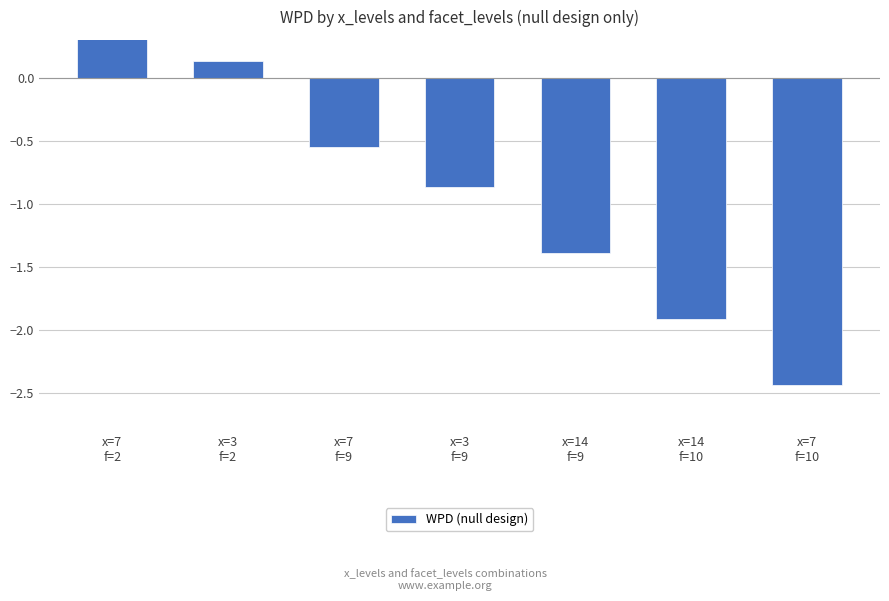

Reading left to right, what are all the values shown in this chart?

0.3	0.1	-0.5	-0.9	-1.4	-1.9	-2.4